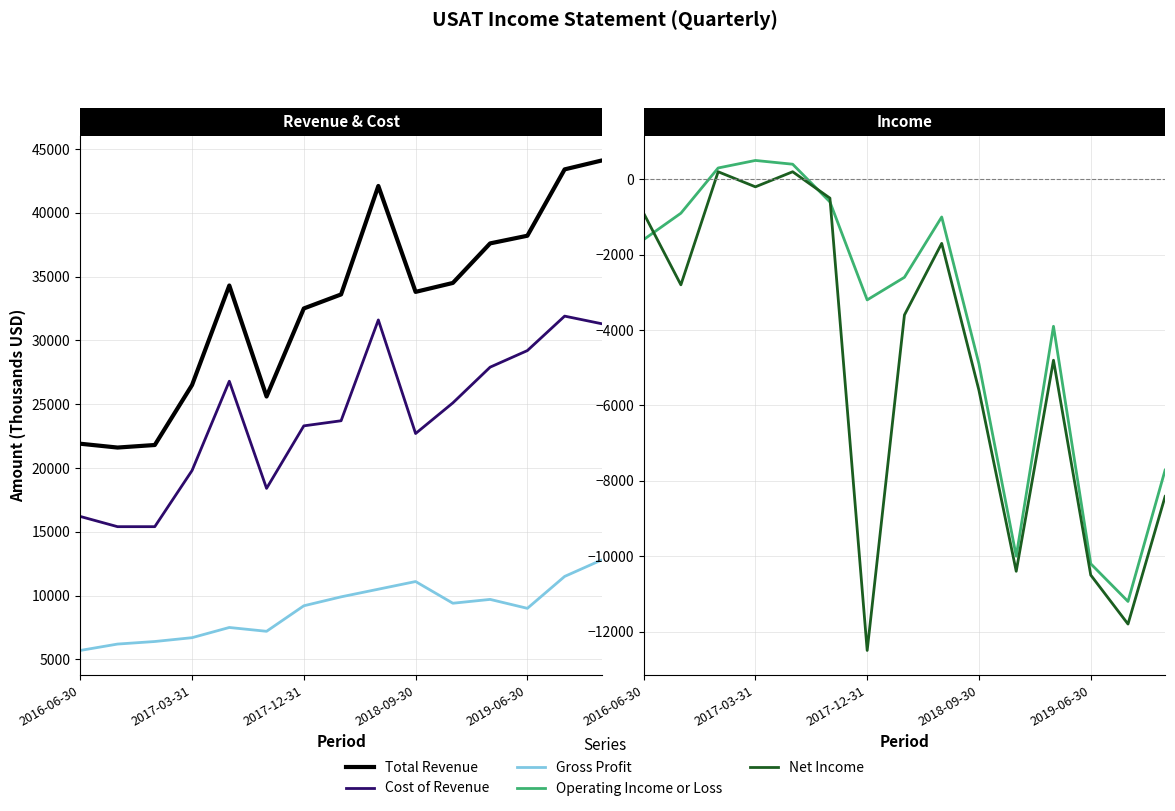

How many data points in Net Income are above -3600?

7